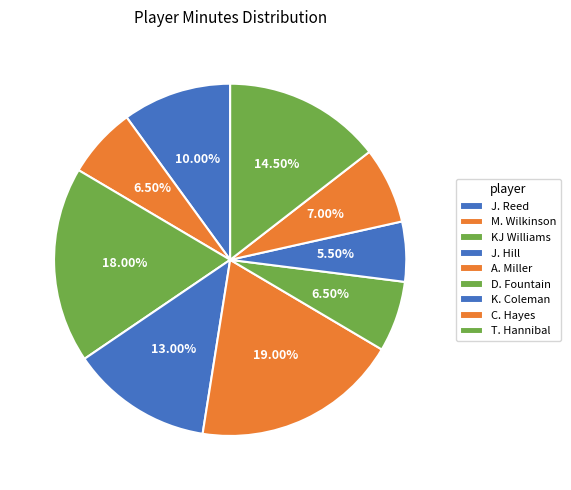

What is the change in value from KJ Williams to K. Coleman?

-25